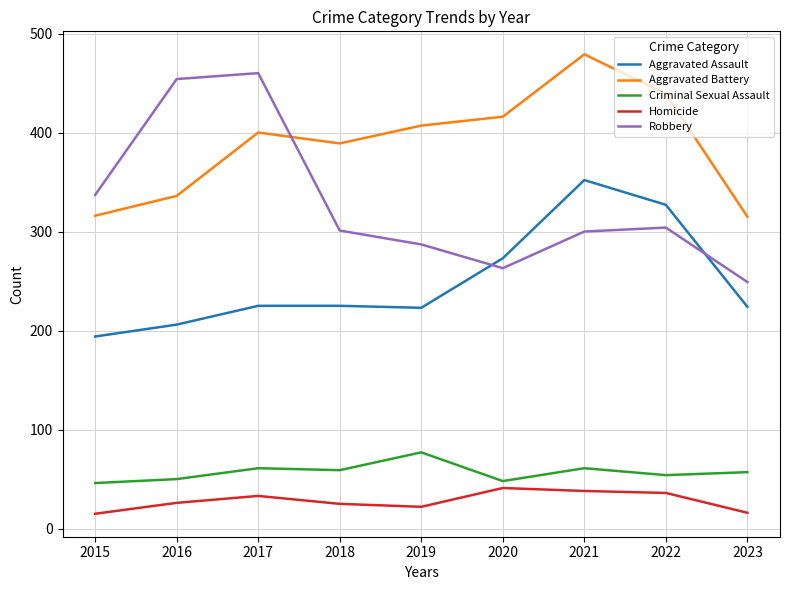

What are all the series names shown in the legend?

Aggravated Assault, Aggravated Battery, Criminal Sexual Assault, Homicide, Robbery